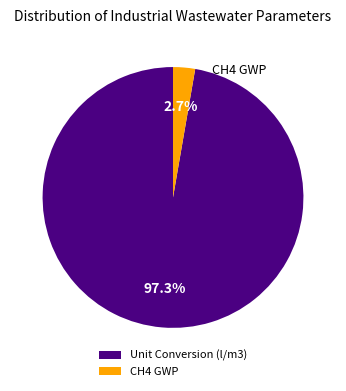

To the nearest percent, what is the combined percentage of Unit Conversion (l/m3) and CH4 GWP?

100%